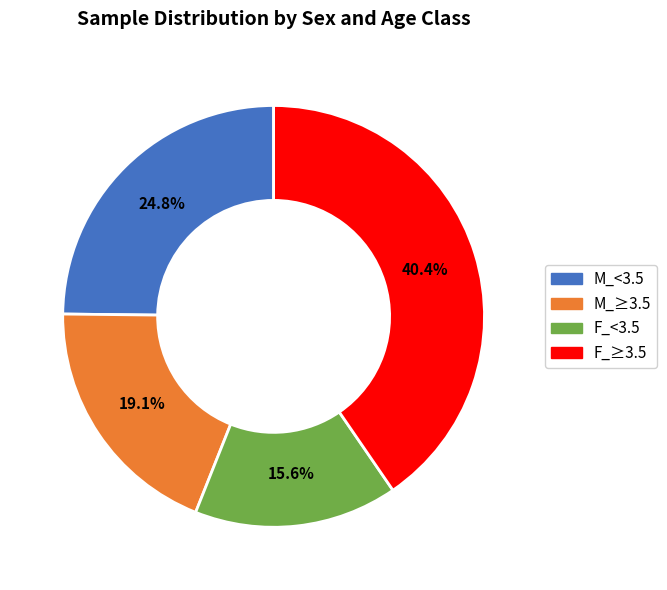

Which category has the biggest portion of the pie?

F_≥3.5